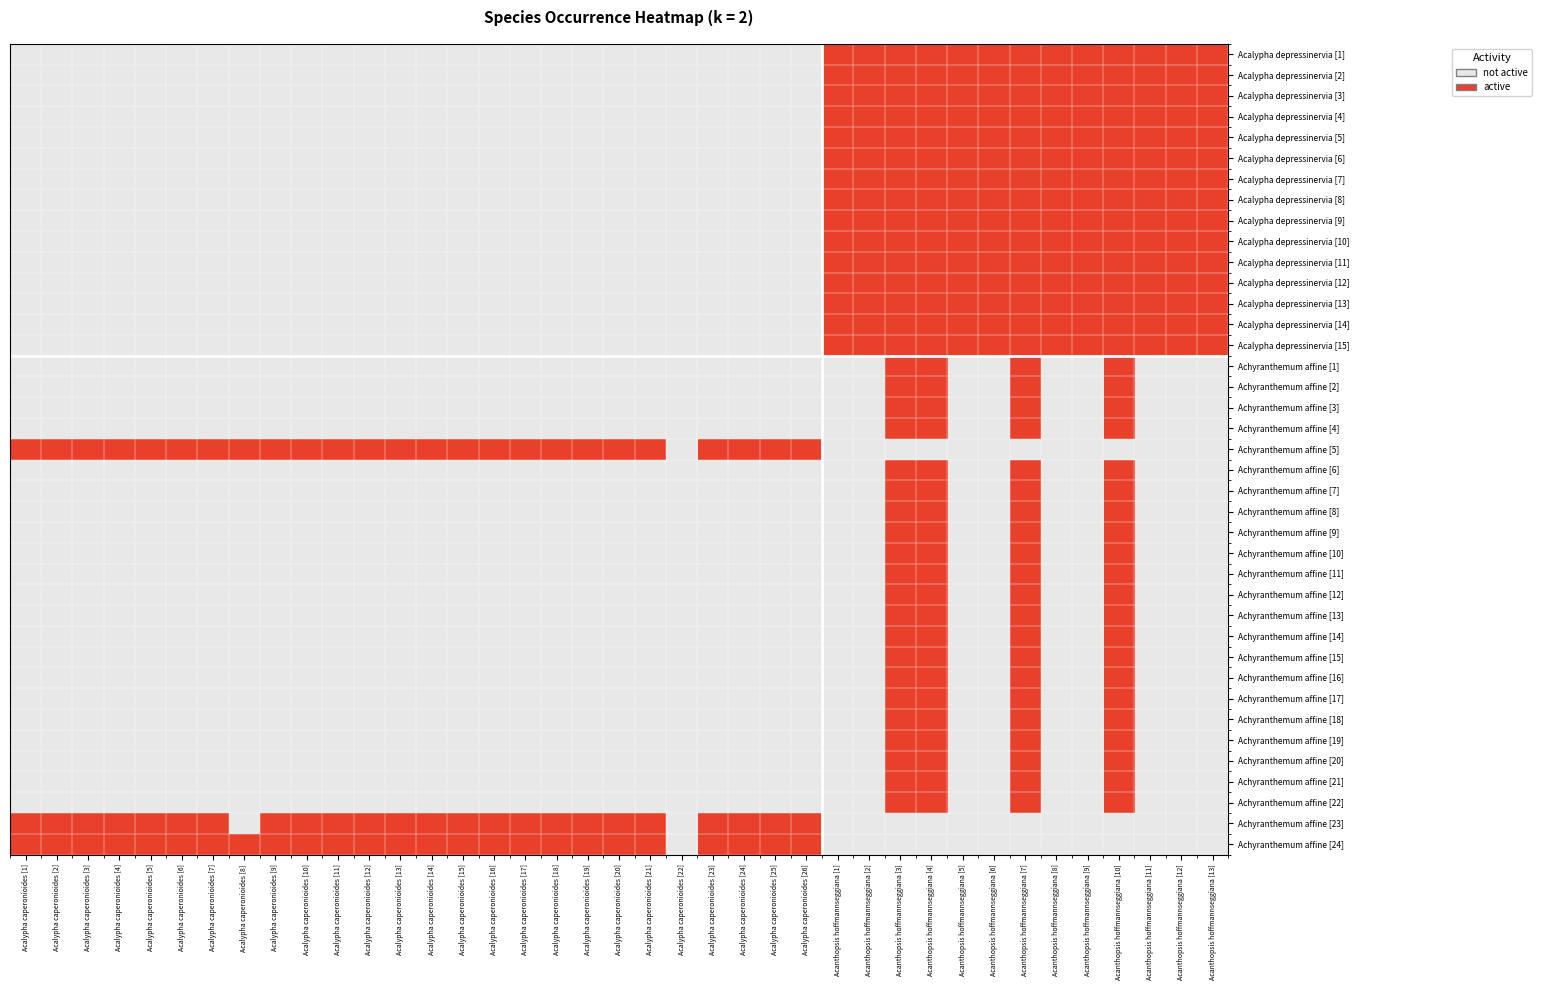

Reading left to right, what are all the values shown in this chart?

Acalypha depressinervia [1]: Acalypha caperonioides [1]=0	Acalypha caperonioides [2]=0	Acalypha caperonioides [3]=0	Acalypha caperonioides [4]=0	Acalypha caperonioides [5]=0	Acalypha caperonioides [6]=0	Acalypha caperonioides [7]=0	Acalypha caperonioides [8]=0	Acalypha caperonioides [9]=0	Acalypha caperonioides [10]=0	Acalypha caperonioides [11]=0	Acalypha caperonioides [12]=0	Acalypha caperonioides [13]=0	Acalypha caperonioides [14]=0	Acalypha caperonioides [15]=0	Acalypha caperonioides [16]=0	Acalypha caperonioides [17]=0	Acalypha caperonioides [18]=0	Acalypha caperonioides [19]=0	Acalypha caperonioides [20]=0	Acalypha caperonioides [21]=0	Acalypha caperonioides [22]=0	Acalypha caperonioides [23]=0	Acalypha caperonioides [24]=0	Acalypha caperonioides [25]=0	Acalypha caperonioides [26]=0	Acanthopsis hoffmannseggiana [1]=1	Acanthopsis hoffmannseggiana [2]=1	Acanthopsis hoffmannseggiana [3]=1	Acanthopsis hoffmannseggiana [4]=1	Acanthopsis hoffmannseggiana [5]=1	Acanthopsis hoffmannseggiana [6]=1	Acanthopsis hoffmannseggiana [7]=1	Acanthopsis hoffmannseggiana [8]=1	Acanthopsis hoffmannseggiana [9]=1	Acanthopsis hoffmannseggiana [10]=1	Acanthopsis hoffmannseggiana [11]=1	Acanthopsis hoffmannseggiana [12]=1	Acanthopsis hoffmannseggiana [13]=1
Acalypha depressinervia [2]: Acalypha caperonioides [1]=0	Acalypha caperonioides [2]=0	Acalypha caperonioides [3]=0	Acalypha caperonioides [4]=0	Acalypha caperonioides [5]=0	Acalypha caperonioides [6]=0	Acalypha caperonioides [7]=0	Acalypha caperonioides [8]=0	Acalypha caperonioides [9]=0	Acalypha caperonioides [10]=0	Acalypha caperonioides [11]=0	Acalypha caperonioides [12]=0	Acalypha caperonioides [13]=0	Acalypha caperonioides [14]=0	Acalypha caperonioides [15]=0	Acalypha caperonioides [16]=0	Acalypha caperonioides [17]=0	Acalypha caperonioides [18]=0	Acalypha caperonioides [19]=0	Acalypha caperonioides [20]=0	Acalypha caperonioides [21]=0	Acalypha caperonioides [22]=0	Acalypha caperonioides [23]=0	Acalypha caperonioides [24]=0	Acalypha caperonioides [25]=0	Acalypha caperonioides [26]=0	Acanthopsis hoffmannseggiana [1]=1	Acanthopsis hoffmannseggiana [2]=1	Acanthopsis hoffmannseggiana [3]=1	Acanthopsis hoffmannseggiana [4]=1	Acanthopsis hoffmannseggiana [5]=1	Acanthopsis hoffmannseggiana [6]=1	Acanthopsis hoffmannseggiana [7]=1	Acanthopsis hoffmannseggiana [8]=1	Acanthopsis hoffmannseggiana [9]=1	Acanthopsis hoffmannseggiana [10]=1	Acanthopsis hoffmannseggiana [11]=1	Acanthopsis hoffmannseggiana [12]=1	Acanthopsis hoffmannseggiana [13]=1
Acalypha depressinervia [3]: Acalypha caperonioides [1]=0	Acalypha caperonioides [2]=0	Acalypha caperonioides [3]=0	Acalypha caperonioides [4]=0	Acalypha caperonioides [5]=0	Acalypha caperonioides [6]=0	Acalypha caperonioides [7]=0	Acalypha caperonioides [8]=0	Acalypha caperonioides [9]=0	Acalypha caperonioides [10]=0	Acalypha caperonioides [11]=0	Acalypha caperonioides [12]=0	Acalypha caperonioides [13]=0	Acalypha caperonioides [14]=0	Acalypha caperonioides [15]=0	Acalypha caperonioides [16]=0	Acalypha caperonioides [17]=0	Acalypha caperonioides [18]=0	Acalypha caperonioides [19]=0	Acalypha caperonioides [20]=0	Acalypha caperonioides [21]=0	Acalypha caperonioides [22]=0	Acalypha caperonioides [23]=0	Acalypha caperonioides [24]=0	Acalypha caperonioides [25]=0	Acalypha caperonioides [26]=0	Acanthopsis hoffmannseggiana [1]=1	Acanthopsis hoffmannseggiana [2]=1	Acanthopsis hoffmannseggiana [3]=1	Acanthopsis hoffmannseggiana [4]=1	Acanthopsis hoffmannseggiana [5]=1	Acanthopsis hoffmannseggiana [6]=1	Acanthopsis hoffmannseggiana [7]=1	Acanthopsis hoffmannseggiana [8]=1	Acanthopsis hoffmannseggiana [9]=1	Acanthopsis hoffmannseggiana [10]=1	Acanthopsis hoffmannseggiana [11]=1	Acanthopsis hoffmannseggiana [12]=1	Acanthopsis hoffmannseggiana [13]=1
Acalypha depressinervia [4]: Acalypha caperonioides [1]=0	Acalypha caperonioides [2]=0	Acalypha caperonioides [3]=0	Acalypha caperonioides [4]=0	Acalypha caperonioides [5]=0	Acalypha caperonioides [6]=0	Acalypha caperonioides [7]=0	Acalypha caperonioides [8]=0	Acalypha caperonioides [9]=0	Acalypha caperonioides [10]=0	Acalypha caperonioides [11]=0	Acalypha caperonioides [12]=0	Acalypha caperonioides [13]=0	Acalypha caperonioides [14]=0	Acalypha caperonioides [15]=0	Acalypha caperonioides [16]=0	Acalypha caperonioides [17]=0	Acalypha caperonioides [18]=0	Acalypha caperonioides [19]=0	Acalypha caperonioides [20]=0	Acalypha caperonioides [21]=0	Acalypha caperonioides [22]=0	Acalypha caperonioides [23]=0	Acalypha caperonioides [24]=0	Acalypha caperonioides [25]=0	Acalypha caperonioides [26]=0	Acanthopsis hoffmannseggiana [1]=1	Acanthopsis hoffmannseggiana [2]=1	Acanthopsis hoffmannseggiana [3]=1	Acanthopsis hoffmannseggiana [4]=1	Acanthopsis hoffmannseggiana [5]=1	Acanthopsis hoffmannseggiana [6]=1	Acanthopsis hoffmannseggiana [7]=1	Acanthopsis hoffmannseggiana [8]=1	Acanthopsis hoffmannseggiana [9]=1	Acanthopsis hoffmannseggiana [10]=1	Acanthopsis hoffmannseggiana [11]=1	Acanthopsis hoffmannseggiana [12]=1	Acanthopsis hoffmannseggiana [13]=1
Acalypha depressinervia [5]: Acalypha caperonioides [1]=0	Acalypha caperonioides [2]=0	Acalypha caperonioides [3]=0	Acalypha caperonioides [4]=0	Acalypha caperonioides [5]=0	Acalypha caperonioides [6]=0	Acalypha caperonioides [7]=0	Acalypha caperonioides [8]=0	Acalypha caperonioides [9]=0	Acalypha caperonioides [10]=0	Acalypha caperonioides [11]=0	Acalypha caperonioides [12]=0	Acalypha caperonioides [13]=0	Acalypha caperonioides [14]=0	Acalypha caperonioides [15]=0	Acalypha caperonioides [16]=0	Acalypha caperonioides [17]=0	Acalypha caperonioides [18]=0	Acalypha caperonioides [19]=0	Acalypha caperonioides [20]=0	Acalypha caperonioides [21]=0	Acalypha caperonioides [22]=0	Acalypha caperonioides [23]=0	Acalypha caperonioides [24]=0	Acalypha caperonioides [25]=0	Acalypha caperonioides [26]=0	Acanthopsis hoffmannseggiana [1]=1	Acanthopsis hoffmannseggiana [2]=1	Acanthopsis hoffmannseggiana [3]=1	Acanthopsis hoffmannseggiana [4]=1	Acanthopsis hoffmannseggiana [5]=1	Acanthopsis hoffmannseggiana [6]=1	Acanthopsis hoffmannseggiana [7]=1	Acanthopsis hoffmannseggiana [8]=1	Acanthopsis hoffmannseggiana [9]=1	Acanthopsis hoffmannseggiana [10]=1	Acanthopsis hoffmannseggiana [11]=1	Acanthopsis hoffmannseggiana [12]=1	Acanthopsis hoffmannseggiana [13]=1
Acalypha depressinervia [6]: Acalypha caperonioides [1]=0	Acalypha caperonioides [2]=0	Acalypha caperonioides [3]=0	Acalypha caperonioides [4]=0	Acalypha caperonioides [5]=0	Acalypha caperonioides [6]=0	Acalypha caperonioides [7]=0	Acalypha caperonioides [8]=0	Acalypha caperonioides [9]=0	Acalypha caperonioides [10]=0	Acalypha caperonioides [11]=0	Acalypha caperonioides [12]=0	Acalypha caperonioides [13]=0	Acalypha caperonioides [14]=0	Acalypha caperonioides [15]=0	Acalypha caperonioides [16]=0	Acalypha caperonioides [17]=0	Acalypha caperonioides [18]=0	Acalypha caperonioides [19]=0	Acalypha caperonioides [20]=0	Acalypha caperonioides [21]=0	Acalypha caperonioides [22]=0	Acalypha caperonioides [23]=0	Acalypha caperonioides [24]=0	Acalypha caperonioides [25]=0	Acalypha caperonioides [26]=0	Acanthopsis hoffmannseggiana [1]=1	Acanthopsis hoffmannseggiana [2]=1	Acanthopsis hoffmannseggiana [3]=1	Acanthopsis hoffmannseggiana [4]=1	Acanthopsis hoffmannseggiana [5]=1	Acanthopsis hoffmannseggiana [6]=1	Acanthopsis hoffmannseggiana [7]=1	Acanthopsis hoffmannseggiana [8]=1	Acanthopsis hoffmannseggiana [9]=1	Acanthopsis hoffmannseggiana [10]=1	Acanthopsis hoffmannseggiana [11]=1	Acanthopsis hoffmannseggiana [12]=1	Acanthopsis hoffmannseggiana [13]=1
Acalypha depressinervia [7]: Acalypha caperonioides [1]=0	Acalypha caperonioides [2]=0	Acalypha caperonioides [3]=0	Acalypha caperonioides [4]=0	Acalypha caperonioides [5]=0	Acalypha caperonioides [6]=0	Acalypha caperonioides [7]=0	Acalypha caperonioides [8]=0	Acalypha caperonioides [9]=0	Acalypha caperonioides [10]=0	Acalypha caperonioides [11]=0	Acalypha caperonioides [12]=0	Acalypha caperonioides [13]=0	Acalypha caperonioides [14]=0	Acalypha caperonioides [15]=0	Acalypha caperonioides [16]=0	Acalypha caperonioides [17]=0	Acalypha caperonioides [18]=0	Acalypha caperonioides [19]=0	Acalypha caperonioides [20]=0	Acalypha caperonioides [21]=0	Acalypha caperonioides [22]=0	Acalypha caperonioides [23]=0	Acalypha caperonioides [24]=0	Acalypha caperonioides [25]=0	Acalypha caperonioides [26]=0	Acanthopsis hoffmannseggiana [1]=1	Acanthopsis hoffmannseggiana [2]=1	Acanthopsis hoffmannseggiana [3]=1	Acanthopsis hoffmannseggiana [4]=1	Acanthopsis hoffmannseggiana [5]=1	Acanthopsis hoffmannseggiana [6]=1	Acanthopsis hoffmannseggiana [7]=1	Acanthopsis hoffmannseggiana [8]=1	Acanthopsis hoffmannseggiana [9]=1	Acanthopsis hoffmannseggiana [10]=1	Acanthopsis hoffmannseggiana [11]=1	Acanthopsis hoffmannseggiana [12]=1	Acanthopsis hoffmannseggiana [13]=1
Acalypha depressinervia [8]: Acalypha caperonioides [1]=0	Acalypha caperonioides [2]=0	Acalypha caperonioides [3]=0	Acalypha caperonioides [4]=0	Acalypha caperonioides [5]=0	Acalypha caperonioides [6]=0	Acalypha caperonioides [7]=0	Acalypha caperonioides [8]=0	Acalypha caperonioides [9]=0	Acalypha caperonioides [10]=0	Acalypha caperonioides [11]=0	Acalypha caperonioides [12]=0	Acalypha caperonioides [13]=0	Acalypha caperonioides [14]=0	Acalypha caperonioides [15]=0	Acalypha caperonioides [16]=0	Acalypha caperonioides [17]=0	Acalypha caperonioides [18]=0	Acalypha caperonioides [19]=0	Acalypha caperonioides [20]=0	Acalypha caperonioides [21]=0	Acalypha caperonioides [22]=0	Acalypha caperonioides [23]=0	Acalypha caperonioides [24]=0	Acalypha caperonioides [25]=0	Acalypha caperonioides [26]=0	Acanthopsis hoffmannseggiana [1]=1	Acanthopsis hoffmannseggiana [2]=1	Acanthopsis hoffmannseggiana [3]=1	Acanthopsis hoffmannseggiana [4]=1	Acanthopsis hoffmannseggiana [5]=1	Acanthopsis hoffmannseggiana [6]=1	Acanthopsis hoffmannseggiana [7]=1	Acanthopsis hoffmannseggiana [8]=1	Acanthopsis hoffmannseggiana [9]=1	Acanthopsis hoffmannseggiana [10]=1	Acanthopsis hoffmannseggiana [11]=1	Acanthopsis hoffmannseggiana [12]=1	Acanthopsis hoffmannseggiana [13]=1
Acalypha depressinervia [9]: Acalypha caperonioides [1]=0	Acalypha caperonioides [2]=0	Acalypha caperonioides [3]=0	Acalypha caperonioides [4]=0	Acalypha caperonioides [5]=0	Acalypha caperonioides [6]=0	Acalypha caperonioides [7]=0	Acalypha caperonioides [8]=0	Acalypha caperonioides [9]=0	Acalypha caperonioides [10]=0	Acalypha caperonioides [11]=0	Acalypha caperonioides [12]=0	Acalypha caperonioides [13]=0	Acalypha caperonioides [14]=0	Acalypha caperonioides [15]=0	Acalypha caperonioides [16]=0	Acalypha caperonioides [17]=0	Acalypha caperonioides [18]=0	Acalypha caperonioides [19]=0	Acalypha caperonioides [20]=0	Acalypha caperonioides [21]=0	Acalypha caperonioides [22]=0	Acalypha caperonioides [23]=0	Acalypha caperonioides [24]=0	Acalypha caperonioides [25]=0	Acalypha caperonioides [26]=0	Acanthopsis hoffmannseggiana [1]=1	Acanthopsis hoffmannseggiana [2]=1	Acanthopsis hoffmannseggiana [3]=1	Acanthopsis hoffmannseggiana [4]=1	Acanthopsis hoffmannseggiana [5]=1	Acanthopsis hoffmannseggiana [6]=1	Acanthopsis hoffmannseggiana [7]=1	Acanthopsis hoffmannseggiana [8]=1	Acanthopsis hoffmannseggiana [9]=1	Acanthopsis hoffmannseggiana [10]=1	Acanthopsis hoffmannseggiana [11]=1	Acanthopsis hoffmannseggiana [12]=1	Acanthopsis hoffmannseggiana [13]=1
Acalypha depressinervia [10]: Acalypha caperonioides [1]=0	Acalypha caperonioides [2]=0	Acalypha caperonioides [3]=0	Acalypha caperonioides [4]=0	Acalypha caperonioides [5]=0	Acalypha caperonioides [6]=0	Acalypha caperonioides [7]=0	Acalypha caperonioides [8]=0	Acalypha caperonioides [9]=0	Acalypha caperonioides [10]=0	Acalypha caperonioides [11]=0	Acalypha caperonioides [12]=0	Acalypha caperonioides [13]=0	Acalypha caperonioides [14]=0	Acalypha caperonioides [15]=0	Acalypha caperonioides [16]=0	Acalypha caperonioides [17]=0	Acalypha caperonioides [18]=0	Acalypha caperonioides [19]=0	Acalypha caperonioides [20]=0	Acalypha caperonioides [21]=0	Acalypha caperonioides [22]=0	Acalypha caperonioides [23]=0	Acalypha caperonioides [24]=0	Acalypha caperonioides [25]=0	Acalypha caperonioides [26]=0	Acanthopsis hoffmannseggiana [1]=1	Acanthopsis hoffmannseggiana [2]=1	Acanthopsis hoffmannseggiana [3]=1	Acanthopsis hoffmannseggiana [4]=1	Acanthopsis hoffmannseggiana [5]=1	Acanthopsis hoffmannseggiana [6]=1	Acanthopsis hoffmannseggiana [7]=1	Acanthopsis hoffmannseggiana [8]=1	Acanthopsis hoffmannseggiana [9]=1	Acanthopsis hoffmannseggiana [10]=1	Acanthopsis hoffmannseggiana [11]=1	Acanthopsis hoffmannseggiana [12]=1	Acanthopsis hoffmannseggiana [13]=1
Acalypha depressinervia [11]: Acalypha caperonioides [1]=0	Acalypha caperonioides [2]=0	Acalypha caperonioides [3]=0	Acalypha caperonioides [4]=0	Acalypha caperonioides [5]=0	Acalypha caperonioides [6]=0	Acalypha caperonioides [7]=0	Acalypha caperonioides [8]=0	Acalypha caperonioides [9]=0	Acalypha caperonioides [10]=0	Acalypha caperonioides [11]=0	Acalypha caperonioides [12]=0	Acalypha caperonioides [13]=0	Acalypha caperonioides [14]=0	Acalypha caperonioides [15]=0	Acalypha caperonioides [16]=0	Acalypha caperonioides [17]=0	Acalypha caperonioides [18]=0	Acalypha caperonioides [19]=0	Acalypha caperonioides [20]=0	Acalypha caperonioides [21]=0	Acalypha caperonioides [22]=0	Acalypha caperonioides [23]=0	Acalypha caperonioides [24]=0	Acalypha caperonioides [25]=0	Acalypha caperonioides [26]=0	Acanthopsis hoffmannseggiana [1]=1	Acanthopsis hoffmannseggiana [2]=1	Acanthopsis hoffmannseggiana [3]=1	Acanthopsis hoffmannseggiana [4]=1	Acanthopsis hoffmannseggiana [5]=1	Acanthopsis hoffmannseggiana [6]=1	Acanthopsis hoffmannseggiana [7]=1	Acanthopsis hoffmannseggiana [8]=1	Acanthopsis hoffmannseggiana [9]=1	Acanthopsis hoffmannseggiana [10]=1	Acanthopsis hoffmannseggiana [11]=1	Acanthopsis hoffmannseggiana [12]=1	Acanthopsis hoffmannseggiana [13]=1
Acalypha depressinervia [12]: Acalypha caperonioides [1]=0	Acalypha caperonioides [2]=0	Acalypha caperonioides [3]=0	Acalypha caperonioides [4]=0	Acalypha caperonioides [5]=0	Acalypha caperonioides [6]=0	Acalypha caperonioides [7]=0	Acalypha caperonioides [8]=0	Acalypha caperonioides [9]=0	Acalypha caperonioides [10]=0	Acalypha caperonioides [11]=0	Acalypha caperonioides [12]=0	Acalypha caperonioides [13]=0	Acalypha caperonioides [14]=0	Acalypha caperonioides [15]=0	Acalypha caperonioides [16]=0	Acalypha caperonioides [17]=0	Acalypha caperonioides [18]=0	Acalypha caperonioides [19]=0	Acalypha caperonioides [20]=0	Acalypha caperonioides [21]=0	Acalypha caperonioides [22]=0	Acalypha caperonioides [23]=0	Acalypha caperonioides [24]=0	Acalypha caperonioides [25]=0	Acalypha caperonioides [26]=0	Acanthopsis hoffmannseggiana [1]=1	Acanthopsis hoffmannseggiana [2]=1	Acanthopsis hoffmannseggiana [3]=1	Acanthopsis hoffmannseggiana [4]=1	Acanthopsis hoffmannseggiana [5]=1	Acanthopsis hoffmannseggiana [6]=1	Acanthopsis hoffmannseggiana [7]=1	Acanthopsis hoffmannseggiana [8]=1	Acanthopsis hoffmannseggiana [9]=1	Acanthopsis hoffmannseggiana [10]=1	Acanthopsis hoffmannseggiana [11]=1	Acanthopsis hoffmannseggiana [12]=1	Acanthopsis hoffmannseggiana [13]=1
Acalypha depressinervia [13]: Acalypha caperonioides [1]=0	Acalypha caperonioides [2]=0	Acalypha caperonioides [3]=0	Acalypha caperonioides [4]=0	Acalypha caperonioides [5]=0	Acalypha caperonioides [6]=0	Acalypha caperonioides [7]=0	Acalypha caperonioides [8]=0	Acalypha caperonioides [9]=0	Acalypha caperonioides [10]=0	Acalypha caperonioides [11]=0	Acalypha caperonioides [12]=0	Acalypha caperonioides [13]=0	Acalypha caperonioides [14]=0	Acalypha caperonioides [15]=0	Acalypha caperonioides [16]=0	Acalypha caperonioides [17]=0	Acalypha caperonioides [18]=0	Acalypha caperonioides [19]=0	Acalypha caperonioides [20]=0	Acalypha caperonioides [21]=0	Acalypha caperonioides [22]=0	Acalypha caperonioides [23]=0	Acalypha caperonioides [24]=0	Acalypha caperonioides [25]=0	Acalypha caperonioides [26]=0	Acanthopsis hoffmannseggiana [1]=1	Acanthopsis hoffmannseggiana [2]=1	Acanthopsis hoffmannseggiana [3]=1	Acanthopsis hoffmannseggiana [4]=1	Acanthopsis hoffmannseggiana [5]=1	Acanthopsis hoffmannseggiana [6]=1	Acanthopsis hoffmannseggiana [7]=1	Acanthopsis hoffmannseggiana [8]=1	Acanthopsis hoffmannseggiana [9]=1	Acanthopsis hoffmannseggiana [10]=1	Acanthopsis hoffmannseggiana [11]=1	Acanthopsis hoffmannseggiana [12]=1	Acanthopsis hoffmannseggiana [13]=1
Acalypha depressinervia [14]: Acalypha caperonioides [1]=0	Acalypha caperonioides [2]=0	Acalypha caperonioides [3]=0	Acalypha caperonioides [4]=0	Acalypha caperonioides [5]=0	Acalypha caperonioides [6]=0	Acalypha caperonioides [7]=0	Acalypha caperonioides [8]=0	Acalypha caperonioides [9]=0	Acalypha caperonioides [10]=0	Acalypha caperonioides [11]=0	Acalypha caperonioides [12]=0	Acalypha caperonioides [13]=0	Acalypha caperonioides [14]=0	Acalypha caperonioides [15]=0	Acalypha caperonioides [16]=0	Acalypha caperonioides [17]=0	Acalypha caperonioides [18]=0	Acalypha caperonioides [19]=0	Acalypha caperonioides [20]=0	Acalypha caperonioides [21]=0	Acalypha caperonioides [22]=0	Acalypha caperonioides [23]=0	Acalypha caperonioides [24]=0	Acalypha caperonioides [25]=0	Acalypha caperonioides [26]=0	Acanthopsis hoffmannseggiana [1]=1	Acanthopsis hoffmannseggiana [2]=1	Acanthopsis hoffmannseggiana [3]=1	Acanthopsis hoffmannseggiana [4]=1	Acanthopsis hoffmannseggiana [5]=1	Acanthopsis hoffmannseggiana [6]=1	Acanthopsis hoffmannseggiana [7]=1	Acanthopsis hoffmannseggiana [8]=1	Acanthopsis hoffmannseggiana [9]=1	Acanthopsis hoffmannseggiana [10]=1	Acanthopsis hoffmannseggiana [11]=1	Acanthopsis hoffmannseggiana [12]=1	Acanthopsis hoffmannseggiana [13]=1
Acalypha depressinervia [15]: Acalypha caperonioides [1]=0	Acalypha caperonioides [2]=0	Acalypha caperonioides [3]=0	Acalypha caperonioides [4]=0	Acalypha caperonioides [5]=0	Acalypha caperonioides [6]=0	Acalypha caperonioides [7]=0	Acalypha caperonioides [8]=0	Acalypha caperonioides [9]=0	Acalypha caperonioides [10]=0	Acalypha caperonioides [11]=0	Acalypha caperonioides [12]=0	Acalypha caperonioides [13]=0	Acalypha caperonioides [14]=0	Acalypha caperonioides [15]=0	Acalypha caperonioides [16]=0	Acalypha caperonioides [17]=0	Acalypha caperonioides [18]=0	Acalypha caperonioides [19]=0	Acalypha caperonioides [20]=0	Acalypha caperonioides [21]=0	Acalypha caperonioides [22]=0	Acalypha caperonioides [23]=0	Acalypha caperonioides [24]=0	Acalypha caperonioides [25]=0	Acalypha caperonioides [26]=0	Acanthopsis hoffmannseggiana [1]=1	Acanthopsis hoffmannseggiana [2]=1	Acanthopsis hoffmannseggiana [3]=1	Acanthopsis hoffmannseggiana [4]=1	Acanthopsis hoffmannseggiana [5]=1	Acanthopsis hoffmannseggiana [6]=1	Acanthopsis hoffmannseggiana [7]=1	Acanthopsis hoffmannseggiana [8]=1	Acanthopsis hoffmannseggiana [9]=1	Acanthopsis hoffmannseggiana [10]=1	Acanthopsis hoffmannseggiana [11]=1	Acanthopsis hoffmannseggiana [12]=1	Acanthopsis hoffmannseggiana [13]=1
Achyranthemum affine [1]: Acalypha caperonioides [1]=0	Acalypha caperonioides [2]=0	Acalypha caperonioides [3]=0	Acalypha caperonioides [4]=0	Acalypha caperonioides [5]=0	Acalypha caperonioides [6]=0	Acalypha caperonioides [7]=0	Acalypha caperonioides [8]=0	Acalypha caperonioides [9]=0	Acalypha caperonioides [10]=0	Acalypha caperonioides [11]=0	Acalypha caperonioides [12]=0	Acalypha caperonioides [13]=0	Acalypha caperonioides [14]=0	Acalypha caperonioides [15]=0	Acalypha caperonioides [16]=0	Acalypha caperonioides [17]=0	Acalypha caperonioides [18]=0	Acalypha caperonioides [19]=0	Acalypha caperonioides [20]=0	Acalypha caperonioides [21]=0	Acalypha caperonioides [22]=0	Acalypha caperonioides [23]=0	Acalypha caperonioides [24]=0	Acalypha caperonioides [25]=0	Acalypha caperonioides [26]=0	Acanthopsis hoffmannseggiana [1]=0	Acanthopsis hoffmannseggiana [2]=0	Acanthopsis hoffmannseggiana [3]=1	Acanthopsis hoffmannseggiana [4]=1	Acanthopsis hoffmannseggiana [5]=0	Acanthopsis hoffmannseggiana [6]=0	Acanthopsis hoffmannseggiana [7]=1	Acanthopsis hoffmannseggiana [8]=0	Acanthopsis hoffmannseggiana [9]=0	Acanthopsis hoffmannseggiana [10]=1	Acanthopsis hoffmannseggiana [11]=0	Acanthopsis hoffmannseggiana [12]=0	Acanthopsis hoffmannseggiana [13]=0
Achyranthemum affine [2]: Acalypha caperonioides [1]=0	Acalypha caperonioides [2]=0	Acalypha caperonioides [3]=0	Acalypha caperonioides [4]=0	Acalypha caperonioides [5]=0	Acalypha caperonioides [6]=0	Acalypha caperonioides [7]=0	Acalypha caperonioides [8]=0	Acalypha caperonioides [9]=0	Acalypha caperonioides [10]=0	Acalypha caperonioides [11]=0	Acalypha caperonioides [12]=0	Acalypha caperonioides [13]=0	Acalypha caperonioides [14]=0	Acalypha caperonioides [15]=0	Acalypha caperonioides [16]=0	Acalypha caperonioides [17]=0	Acalypha caperonioides [18]=0	Acalypha caperonioides [19]=0	Acalypha caperonioides [20]=0	Acalypha caperonioides [21]=0	Acalypha caperonioides [22]=0	Acalypha caperonioides [23]=0	Acalypha caperonioides [24]=0	Acalypha caperonioides [25]=0	Acalypha caperonioides [26]=0	Acanthopsis hoffmannseggiana [1]=0	Acanthopsis hoffmannseggiana [2]=0	Acanthopsis hoffmannseggiana [3]=1	Acanthopsis hoffmannseggiana [4]=1	Acanthopsis hoffmannseggiana [5]=0	Acanthopsis hoffmannseggiana [6]=0	Acanthopsis hoffmannseggiana [7]=1	Acanthopsis hoffmannseggiana [8]=0	Acanthopsis hoffmannseggiana [9]=0	Acanthopsis hoffmannseggiana [10]=1	Acanthopsis hoffmannseggiana [11]=0	Acanthopsis hoffmannseggiana [12]=0	Acanthopsis hoffmannseggiana [13]=0
Achyranthemum affine [3]: Acalypha caperonioides [1]=0	Acalypha caperonioides [2]=0	Acalypha caperonioides [3]=0	Acalypha caperonioides [4]=0	Acalypha caperonioides [5]=0	Acalypha caperonioides [6]=0	Acalypha caperonioides [7]=0	Acalypha caperonioides [8]=0	Acalypha caperonioides [9]=0	Acalypha caperonioides [10]=0	Acalypha caperonioides [11]=0	Acalypha caperonioides [12]=0	Acalypha caperonioides [13]=0	Acalypha caperonioides [14]=0	Acalypha caperonioides [15]=0	Acalypha caperonioides [16]=0	Acalypha caperonioides [17]=0	Acalypha caperonioides [18]=0	Acalypha caperonioides [19]=0	Acalypha caperonioides [20]=0	Acalypha caperonioides [21]=0	Acalypha caperonioides [22]=0	Acalypha caperonioides [23]=0	Acalypha caperonioides [24]=0	Acalypha caperonioides [25]=0	Acalypha caperonioides [26]=0	Acanthopsis hoffmannseggiana [1]=0	Acanthopsis hoffmannseggiana [2]=0	Acanthopsis hoffmannseggiana [3]=1	Acanthopsis hoffmannseggiana [4]=1	Acanthopsis hoffmannseggiana [5]=0	Acanthopsis hoffmannseggiana [6]=0	Acanthopsis hoffmannseggiana [7]=1	Acanthopsis hoffmannseggiana [8]=0	Acanthopsis hoffmannseggiana [9]=0	Acanthopsis hoffmannseggiana [10]=1	Acanthopsis hoffmannseggiana [11]=0	Acanthopsis hoffmannseggiana [12]=0	Acanthopsis hoffmannseggiana [13]=0
Achyranthemum affine [4]: Acalypha caperonioides [1]=0	Acalypha caperonioides [2]=0	Acalypha caperonioides [3]=0	Acalypha caperonioides [4]=0	Acalypha caperonioides [5]=0	Acalypha caperonioides [6]=0	Acalypha caperonioides [7]=0	Acalypha caperonioides [8]=0	Acalypha caperonioides [9]=0	Acalypha caperonioides [10]=0	Acalypha caperonioides [11]=0	Acalypha caperonioides [12]=0	Acalypha caperonioides [13]=0	Acalypha caperonioides [14]=0	Acalypha caperonioides [15]=0	Acalypha caperonioides [16]=0	Acalypha caperonioides [17]=0	Acalypha caperonioides [18]=0	Acalypha caperonioides [19]=0	Acalypha caperonioides [20]=0	Acalypha caperonioides [21]=0	Acalypha caperonioides [22]=0	Acalypha caperonioides [23]=0	Acalypha caperonioides [24]=0	Acalypha caperonioides [25]=0	Acalypha caperonioides [26]=0	Acanthopsis hoffmannseggiana [1]=0	Acanthopsis hoffmannseggiana [2]=0	Acanthopsis hoffmannseggiana [3]=1	Acanthopsis hoffmannseggiana [4]=1	Acanthopsis hoffmannseggiana [5]=0	Acanthopsis hoffmannseggiana [6]=0	Acanthopsis hoffmannseggiana [7]=1	Acanthopsis hoffmannseggiana [8]=0	Acanthopsis hoffmannseggiana [9]=0	Acanthopsis hoffmannseggiana [10]=1	Acanthopsis hoffmannseggiana [11]=0	Acanthopsis hoffmannseggiana [12]=0	Acanthopsis hoffmannseggiana [13]=0
Achyranthemum affine [5]: Acalypha caperonioides [1]=1	Acalypha caperonioides [2]=1	Acalypha caperonioides [3]=1	Acalypha caperonioides [4]=1	Acalypha caperonioides [5]=1	Acalypha caperonioides [6]=1	Acalypha caperonioides [7]=1	Acalypha caperonioides [8]=1	Acalypha caperonioides [9]=1	Acalypha caperonioides [10]=1	Acalypha caperonioides [11]=1	Acalypha caperonioides [12]=1	Acalypha caperonioides [13]=1	Acalypha caperonioides [14]=1	Acalypha caperonioides [15]=1	Acalypha caperonioides [16]=1	Acalypha caperonioides [17]=1	Acalypha caperonioides [18]=1	Acalypha caperonioides [19]=1	Acalypha caperonioides [20]=1	Acalypha caperonioides [21]=1	Acalypha caperonioides [22]=0	Acalypha caperonioides [23]=1	Acalypha caperonioides [24]=1	Acalypha caperonioides [25]=1	Acalypha caperonioides [26]=1	Acanthopsis hoffmannseggiana [1]=0	Acanthopsis hoffmannseggiana [2]=0	Acanthopsis hoffmannseggiana [3]=0	Acanthopsis hoffmannseggiana [4]=0	Acanthopsis hoffmannseggiana [5]=0	Acanthopsis hoffmannseggiana [6]=0	Acanthopsis hoffmannseggiana [7]=0	Acanthopsis hoffmannseggiana [8]=0	Acanthopsis hoffmannseggiana [9]=0	Acanthopsis hoffmannseggiana [10]=0	Acanthopsis hoffmannseggiana [11]=0	Acanthopsis hoffmannseggiana [12]=0	Acanthopsis hoffmannseggiana [13]=0
Achyranthemum affine [6]: Acalypha caperonioides [1]=0	Acalypha caperonioides [2]=0	Acalypha caperonioides [3]=0	Acalypha caperonioides [4]=0	Acalypha caperonioides [5]=0	Acalypha caperonioides [6]=0	Acalypha caperonioides [7]=0	Acalypha caperonioides [8]=0	Acalypha caperonioides [9]=0	Acalypha caperonioides [10]=0	Acalypha caperonioides [11]=0	Acalypha caperonioides [12]=0	Acalypha caperonioides [13]=0	Acalypha caperonioides [14]=0	Acalypha caperonioides [15]=0	Acalypha caperonioides [16]=0	Acalypha caperonioides [17]=0	Acalypha caperonioides [18]=0	Acalypha caperonioides [19]=0	Acalypha caperonioides [20]=0	Acalypha caperonioides [21]=0	Acalypha caperonioides [22]=0	Acalypha caperonioides [23]=0	Acalypha caperonioides [24]=0	Acalypha caperonioides [25]=0	Acalypha caperonioides [26]=0	Acanthopsis hoffmannseggiana [1]=0	Acanthopsis hoffmannseggiana [2]=0	Acanthopsis hoffmannseggiana [3]=1	Acanthopsis hoffmannseggiana [4]=1	Acanthopsis hoffmannseggiana [5]=0	Acanthopsis hoffmannseggiana [6]=0	Acanthopsis hoffmannseggiana [7]=1	Acanthopsis hoffmannseggiana [8]=0	Acanthopsis hoffmannseggiana [9]=0	Acanthopsis hoffmannseggiana [10]=1	Acanthopsis hoffmannseggiana [11]=0	Acanthopsis hoffmannseggiana [12]=0	Acanthopsis hoffmannseggiana [13]=0
Achyranthemum affine [7]: Acalypha caperonioides [1]=0	Acalypha caperonioides [2]=0	Acalypha caperonioides [3]=0	Acalypha caperonioides [4]=0	Acalypha caperonioides [5]=0	Acalypha caperonioides [6]=0	Acalypha caperonioides [7]=0	Acalypha caperonioides [8]=0	Acalypha caperonioides [9]=0	Acalypha caperonioides [10]=0	Acalypha caperonioides [11]=0	Acalypha caperonioides [12]=0	Acalypha caperonioides [13]=0	Acalypha caperonioides [14]=0	Acalypha caperonioides [15]=0	Acalypha caperonioides [16]=0	Acalypha caperonioides [17]=0	Acalypha caperonioides [18]=0	Acalypha caperonioides [19]=0	Acalypha caperonioides [20]=0	Acalypha caperonioides [21]=0	Acalypha caperonioides [22]=0	Acalypha caperonioides [23]=0	Acalypha caperonioides [24]=0	Acalypha caperonioides [25]=0	Acalypha caperonioides [26]=0	Acanthopsis hoffmannseggiana [1]=0	Acanthopsis hoffmannseggiana [2]=0	Acanthopsis hoffmannseggiana [3]=1	Acanthopsis hoffmannseggiana [4]=1	Acanthopsis hoffmannseggiana [5]=0	Acanthopsis hoffmannseggiana [6]=0	Acanthopsis hoffmannseggiana [7]=1	Acanthopsis hoffmannseggiana [8]=0	Acanthopsis hoffmannseggiana [9]=0	Acanthopsis hoffmannseggiana [10]=1	Acanthopsis hoffmannseggiana [11]=0	Acanthopsis hoffmannseggiana [12]=0	Acanthopsis hoffmannseggiana [13]=0
Achyranthemum affine [8]: Acalypha caperonioides [1]=0	Acalypha caperonioides [2]=0	Acalypha caperonioides [3]=0	Acalypha caperonioides [4]=0	Acalypha caperonioides [5]=0	Acalypha caperonioides [6]=0	Acalypha caperonioides [7]=0	Acalypha caperonioides [8]=0	Acalypha caperonioides [9]=0	Acalypha caperonioides [10]=0	Acalypha caperonioides [11]=0	Acalypha caperonioides [12]=0	Acalypha caperonioides [13]=0	Acalypha caperonioides [14]=0	Acalypha caperonioides [15]=0	Acalypha caperonioides [16]=0	Acalypha caperonioides [17]=0	Acalypha caperonioides [18]=0	Acalypha caperonioides [19]=0	Acalypha caperonioides [20]=0	Acalypha caperonioides [21]=0	Acalypha caperonioides [22]=0	Acalypha caperonioides [23]=0	Acalypha caperonioides [24]=0	Acalypha caperonioides [25]=0	Acalypha caperonioides [26]=0	Acanthopsis hoffmannseggiana [1]=0	Acanthopsis hoffmannseggiana [2]=0	Acanthopsis hoffmannseggiana [3]=1	Acanthopsis hoffmannseggiana [4]=1	Acanthopsis hoffmannseggiana [5]=0	Acanthopsis hoffmannseggiana [6]=0	Acanthopsis hoffmannseggiana [7]=1	Acanthopsis hoffmannseggiana [8]=0	Acanthopsis hoffmannseggiana [9]=0	Acanthopsis hoffmannseggiana [10]=1	Acanthopsis hoffmannseggiana [11]=0	Acanthopsis hoffmannseggiana [12]=0	Acanthopsis hoffmannseggiana [13]=0
Achyranthemum affine [9]: Acalypha caperonioides [1]=0	Acalypha caperonioides [2]=0	Acalypha caperonioides [3]=0	Acalypha caperonioides [4]=0	Acalypha caperonioides [5]=0	Acalypha caperonioides [6]=0	Acalypha caperonioides [7]=0	Acalypha caperonioides [8]=0	Acalypha caperonioides [9]=0	Acalypha caperonioides [10]=0	Acalypha caperonioides [11]=0	Acalypha caperonioides [12]=0	Acalypha caperonioides [13]=0	Acalypha caperonioides [14]=0	Acalypha caperonioides [15]=0	Acalypha caperonioides [16]=0	Acalypha caperonioides [17]=0	Acalypha caperonioides [18]=0	Acalypha caperonioides [19]=0	Acalypha caperonioides [20]=0	Acalypha caperonioides [21]=0	Acalypha caperonioides [22]=0	Acalypha caperonioides [23]=0	Acalypha caperonioides [24]=0	Acalypha caperonioides [25]=0	Acalypha caperonioides [26]=0	Acanthopsis hoffmannseggiana [1]=0	Acanthopsis hoffmannseggiana [2]=0	Acanthopsis hoffmannseggiana [3]=1	Acanthopsis hoffmannseggiana [4]=1	Acanthopsis hoffmannseggiana [5]=0	Acanthopsis hoffmannseggiana [6]=0	Acanthopsis hoffmannseggiana [7]=1	Acanthopsis hoffmannseggiana [8]=0	Acanthopsis hoffmannseggiana [9]=0	Acanthopsis hoffmannseggiana [10]=1	Acanthopsis hoffmannseggiana [11]=0	Acanthopsis hoffmannseggiana [12]=0	Acanthopsis hoffmannseggiana [13]=0
Achyranthemum affine [10]: Acalypha caperonioides [1]=0	Acalypha caperonioides [2]=0	Acalypha caperonioides [3]=0	Acalypha caperonioides [4]=0	Acalypha caperonioides [5]=0	Acalypha caperonioides [6]=0	Acalypha caperonioides [7]=0	Acalypha caperonioides [8]=0	Acalypha caperonioides [9]=0	Acalypha caperonioides [10]=0	Acalypha caperonioides [11]=0	Acalypha caperonioides [12]=0	Acalypha caperonioides [13]=0	Acalypha caperonioides [14]=0	Acalypha caperonioides [15]=0	Acalypha caperonioides [16]=0	Acalypha caperonioides [17]=0	Acalypha caperonioides [18]=0	Acalypha caperonioides [19]=0	Acalypha caperonioides [20]=0	Acalypha caperonioides [21]=0	Acalypha caperonioides [22]=0	Acalypha caperonioides [23]=0	Acalypha caperonioides [24]=0	Acalypha caperonioides [25]=0	Acalypha caperonioides [26]=0	Acanthopsis hoffmannseggiana [1]=0	Acanthopsis hoffmannseggiana [2]=0	Acanthopsis hoffmannseggiana [3]=1	Acanthopsis hoffmannseggiana [4]=1	Acanthopsis hoffmannseggiana [5]=0	Acanthopsis hoffmannseggiana [6]=0	Acanthopsis hoffmannseggiana [7]=1	Acanthopsis hoffmannseggiana [8]=0	Acanthopsis hoffmannseggiana [9]=0	Acanthopsis hoffmannseggiana [10]=1	Acanthopsis hoffmannseggiana [11]=0	Acanthopsis hoffmannseggiana [12]=0	Acanthopsis hoffmannseggiana [13]=0
Achyranthemum affine [11]: Acalypha caperonioides [1]=0	Acalypha caperonioides [2]=0	Acalypha caperonioides [3]=0	Acalypha caperonioides [4]=0	Acalypha caperonioides [5]=0	Acalypha caperonioides [6]=0	Acalypha caperonioides [7]=0	Acalypha caperonioides [8]=0	Acalypha caperonioides [9]=0	Acalypha caperonioides [10]=0	Acalypha caperonioides [11]=0	Acalypha caperonioides [12]=0	Acalypha caperonioides [13]=0	Acalypha caperonioides [14]=0	Acalypha caperonioides [15]=0	Acalypha caperonioides [16]=0	Acalypha caperonioides [17]=0	Acalypha caperonioides [18]=0	Acalypha caperonioides [19]=0	Acalypha caperonioides [20]=0	Acalypha caperonioides [21]=0	Acalypha caperonioides [22]=0	Acalypha caperonioides [23]=0	Acalypha caperonioides [24]=0	Acalypha caperonioides [25]=0	Acalypha caperonioides [26]=0	Acanthopsis hoffmannseggiana [1]=0	Acanthopsis hoffmannseggiana [2]=0	Acanthopsis hoffmannseggiana [3]=1	Acanthopsis hoffmannseggiana [4]=1	Acanthopsis hoffmannseggiana [5]=0	Acanthopsis hoffmannseggiana [6]=0	Acanthopsis hoffmannseggiana [7]=1	Acanthopsis hoffmannseggiana [8]=0	Acanthopsis hoffmannseggiana [9]=0	Acanthopsis hoffmannseggiana [10]=1	Acanthopsis hoffmannseggiana [11]=0	Acanthopsis hoffmannseggiana [12]=0	Acanthopsis hoffmannseggiana [13]=0
Achyranthemum affine [12]: Acalypha caperonioides [1]=0	Acalypha caperonioides [2]=0	Acalypha caperonioides [3]=0	Acalypha caperonioides [4]=0	Acalypha caperonioides [5]=0	Acalypha caperonioides [6]=0	Acalypha caperonioides [7]=0	Acalypha caperonioides [8]=0	Acalypha caperonioides [9]=0	Acalypha caperonioides [10]=0	Acalypha caperonioides [11]=0	Acalypha caperonioides [12]=0	Acalypha caperonioides [13]=0	Acalypha caperonioides [14]=0	Acalypha caperonioides [15]=0	Acalypha caperonioides [16]=0	Acalypha caperonioides [17]=0	Acalypha caperonioides [18]=0	Acalypha caperonioides [19]=0	Acalypha caperonioides [20]=0	Acalypha caperonioides [21]=0	Acalypha caperonioides [22]=0	Acalypha caperonioides [23]=0	Acalypha caperonioides [24]=0	Acalypha caperonioides [25]=0	Acalypha caperonioides [26]=0	Acanthopsis hoffmannseggiana [1]=0	Acanthopsis hoffmannseggiana [2]=0	Acanthopsis hoffmannseggiana [3]=1	Acanthopsis hoffmannseggiana [4]=1	Acanthopsis hoffmannseggiana [5]=0	Acanthopsis hoffmannseggiana [6]=0	Acanthopsis hoffmannseggiana [7]=1	Acanthopsis hoffmannseggiana [8]=0	Acanthopsis hoffmannseggiana [9]=0	Acanthopsis hoffmannseggiana [10]=1	Acanthopsis hoffmannseggiana [11]=0	Acanthopsis hoffmannseggiana [12]=0	Acanthopsis hoffmannseggiana [13]=0
Achyranthemum affine [13]: Acalypha caperonioides [1]=0	Acalypha caperonioides [2]=0	Acalypha caperonioides [3]=0	Acalypha caperonioides [4]=0	Acalypha caperonioides [5]=0	Acalypha caperonioides [6]=0	Acalypha caperonioides [7]=0	Acalypha caperonioides [8]=0	Acalypha caperonioides [9]=0	Acalypha caperonioides [10]=0	Acalypha caperonioides [11]=0	Acalypha caperonioides [12]=0	Acalypha caperonioides [13]=0	Acalypha caperonioides [14]=0	Acalypha caperonioides [15]=0	Acalypha caperonioides [16]=0	Acalypha caperonioides [17]=0	Acalypha caperonioides [18]=0	Acalypha caperonioides [19]=0	Acalypha caperonioides [20]=0	Acalypha caperonioides [21]=0	Acalypha caperonioides [22]=0	Acalypha caperonioides [23]=0	Acalypha caperonioides [24]=0	Acalypha caperonioides [25]=0	Acalypha caperonioides [26]=0	Acanthopsis hoffmannseggiana [1]=0	Acanthopsis hoffmannseggiana [2]=0	Acanthopsis hoffmannseggiana [3]=1	Acanthopsis hoffmannseggiana [4]=1	Acanthopsis hoffmannseggiana [5]=0	Acanthopsis hoffmannseggiana [6]=0	Acanthopsis hoffmannseggiana [7]=1	Acanthopsis hoffmannseggiana [8]=0	Acanthopsis hoffmannseggiana [9]=0	Acanthopsis hoffmannseggiana [10]=1	Acanthopsis hoffmannseggiana [11]=0	Acanthopsis hoffmannseggiana [12]=0	Acanthopsis hoffmannseggiana [13]=0
Achyranthemum affine [14]: Acalypha caperonioides [1]=0	Acalypha caperonioides [2]=0	Acalypha caperonioides [3]=0	Acalypha caperonioides [4]=0	Acalypha caperonioides [5]=0	Acalypha caperonioides [6]=0	Acalypha caperonioides [7]=0	Acalypha caperonioides [8]=0	Acalypha caperonioides [9]=0	Acalypha caperonioides [10]=0	Acalypha caperonioides [11]=0	Acalypha caperonioides [12]=0	Acalypha caperonioides [13]=0	Acalypha caperonioides [14]=0	Acalypha caperonioides [15]=0	Acalypha caperonioides [16]=0	Acalypha caperonioides [17]=0	Acalypha caperonioides [18]=0	Acalypha caperonioides [19]=0	Acalypha caperonioides [20]=0	Acalypha caperonioides [21]=0	Acalypha caperonioides [22]=0	Acalypha caperonioides [23]=0	Acalypha caperonioides [24]=0	Acalypha caperonioides [25]=0	Acalypha caperonioides [26]=0	Acanthopsis hoffmannseggiana [1]=0	Acanthopsis hoffmannseggiana [2]=0	Acanthopsis hoffmannseggiana [3]=1	Acanthopsis hoffmannseggiana [4]=1	Acanthopsis hoffmannseggiana [5]=0	Acanthopsis hoffmannseggiana [6]=0	Acanthopsis hoffmannseggiana [7]=1	Acanthopsis hoffmannseggiana [8]=0	Acanthopsis hoffmannseggiana [9]=0	Acanthopsis hoffmannseggiana [10]=1	Acanthopsis hoffmannseggiana [11]=0	Acanthopsis hoffmannseggiana [12]=0	Acanthopsis hoffmannseggiana [13]=0
Achyranthemum affine [15]: Acalypha caperonioides [1]=0	Acalypha caperonioides [2]=0	Acalypha caperonioides [3]=0	Acalypha caperonioides [4]=0	Acalypha caperonioides [5]=0	Acalypha caperonioides [6]=0	Acalypha caperonioides [7]=0	Acalypha caperonioides [8]=0	Acalypha caperonioides [9]=0	Acalypha caperonioides [10]=0	Acalypha caperonioides [11]=0	Acalypha caperonioides [12]=0	Acalypha caperonioides [13]=0	Acalypha caperonioides [14]=0	Acalypha caperonioides [15]=0	Acalypha caperonioides [16]=0	Acalypha caperonioides [17]=0	Acalypha caperonioides [18]=0	Acalypha caperonioides [19]=0	Acalypha caperonioides [20]=0	Acalypha caperonioides [21]=0	Acalypha caperonioides [22]=0	Acalypha caperonioides [23]=0	Acalypha caperonioides [24]=0	Acalypha caperonioides [25]=0	Acalypha caperonioides [26]=0	Acanthopsis hoffmannseggiana [1]=0	Acanthopsis hoffmannseggiana [2]=0	Acanthopsis hoffmannseggiana [3]=1	Acanthopsis hoffmannseggiana [4]=1	Acanthopsis hoffmannseggiana [5]=0	Acanthopsis hoffmannseggiana [6]=0	Acanthopsis hoffmannseggiana [7]=1	Acanthopsis hoffmannseggiana [8]=0	Acanthopsis hoffmannseggiana [9]=0	Acanthopsis hoffmannseggiana [10]=1	Acanthopsis hoffmannseggiana [11]=0	Acanthopsis hoffmannseggiana [12]=0	Acanthopsis hoffmannseggiana [13]=0
Achyranthemum affine [16]: Acalypha caperonioides [1]=0	Acalypha caperonioides [2]=0	Acalypha caperonioides [3]=0	Acalypha caperonioides [4]=0	Acalypha caperonioides [5]=0	Acalypha caperonioides [6]=0	Acalypha caperonioides [7]=0	Acalypha caperonioides [8]=0	Acalypha caperonioides [9]=0	Acalypha caperonioides [10]=0	Acalypha caperonioides [11]=0	Acalypha caperonioides [12]=0	Acalypha caperonioides [13]=0	Acalypha caperonioides [14]=0	Acalypha caperonioides [15]=0	Acalypha caperonioides [16]=0	Acalypha caperonioides [17]=0	Acalypha caperonioides [18]=0	Acalypha caperonioides [19]=0	Acalypha caperonioides [20]=0	Acalypha caperonioides [21]=0	Acalypha caperonioides [22]=0	Acalypha caperonioides [23]=0	Acalypha caperonioides [24]=0	Acalypha caperonioides [25]=0	Acalypha caperonioides [26]=0	Acanthopsis hoffmannseggiana [1]=0	Acanthopsis hoffmannseggiana [2]=0	Acanthopsis hoffmannseggiana [3]=1	Acanthopsis hoffmannseggiana [4]=1	Acanthopsis hoffmannseggiana [5]=0	Acanthopsis hoffmannseggiana [6]=0	Acanthopsis hoffmannseggiana [7]=1	Acanthopsis hoffmannseggiana [8]=0	Acanthopsis hoffmannseggiana [9]=0	Acanthopsis hoffmannseggiana [10]=1	Acanthopsis hoffmannseggiana [11]=0	Acanthopsis hoffmannseggiana [12]=0	Acanthopsis hoffmannseggiana [13]=0
Achyranthemum affine [17]: Acalypha caperonioides [1]=0	Acalypha caperonioides [2]=0	Acalypha caperonioides [3]=0	Acalypha caperonioides [4]=0	Acalypha caperonioides [5]=0	Acalypha caperonioides [6]=0	Acalypha caperonioides [7]=0	Acalypha caperonioides [8]=0	Acalypha caperonioides [9]=0	Acalypha caperonioides [10]=0	Acalypha caperonioides [11]=0	Acalypha caperonioides [12]=0	Acalypha caperonioides [13]=0	Acalypha caperonioides [14]=0	Acalypha caperonioides [15]=0	Acalypha caperonioides [16]=0	Acalypha caperonioides [17]=0	Acalypha caperonioides [18]=0	Acalypha caperonioides [19]=0	Acalypha caperonioides [20]=0	Acalypha caperonioides [21]=0	Acalypha caperonioides [22]=0	Acalypha caperonioides [23]=0	Acalypha caperonioides [24]=0	Acalypha caperonioides [25]=0	Acalypha caperonioides [26]=0	Acanthopsis hoffmannseggiana [1]=0	Acanthopsis hoffmannseggiana [2]=0	Acanthopsis hoffmannseggiana [3]=1	Acanthopsis hoffmannseggiana [4]=1	Acanthopsis hoffmannseggiana [5]=0	Acanthopsis hoffmannseggiana [6]=0	Acanthopsis hoffmannseggiana [7]=1	Acanthopsis hoffmannseggiana [8]=0	Acanthopsis hoffmannseggiana [9]=0	Acanthopsis hoffmannseggiana [10]=1	Acanthopsis hoffmannseggiana [11]=0	Acanthopsis hoffmannseggiana [12]=0	Acanthopsis hoffmannseggiana [13]=0
Achyranthemum affine [18]: Acalypha caperonioides [1]=0	Acalypha caperonioides [2]=0	Acalypha caperonioides [3]=0	Acalypha caperonioides [4]=0	Acalypha caperonioides [5]=0	Acalypha caperonioides [6]=0	Acalypha caperonioides [7]=0	Acalypha caperonioides [8]=0	Acalypha caperonioides [9]=0	Acalypha caperonioides [10]=0	Acalypha caperonioides [11]=0	Acalypha caperonioides [12]=0	Acalypha caperonioides [13]=0	Acalypha caperonioides [14]=0	Acalypha caperonioides [15]=0	Acalypha caperonioides [16]=0	Acalypha caperonioides [17]=0	Acalypha caperonioides [18]=0	Acalypha caperonioides [19]=0	Acalypha caperonioides [20]=0	Acalypha caperonioides [21]=0	Acalypha caperonioides [22]=0	Acalypha caperonioides [23]=0	Acalypha caperonioides [24]=0	Acalypha caperonioides [25]=0	Acalypha caperonioides [26]=0	Acanthopsis hoffmannseggiana [1]=0	Acanthopsis hoffmannseggiana [2]=0	Acanthopsis hoffmannseggiana [3]=1	Acanthopsis hoffmannseggiana [4]=1	Acanthopsis hoffmannseggiana [5]=0	Acanthopsis hoffmannseggiana [6]=0	Acanthopsis hoffmannseggiana [7]=1	Acanthopsis hoffmannseggiana [8]=0	Acanthopsis hoffmannseggiana [9]=0	Acanthopsis hoffmannseggiana [10]=1	Acanthopsis hoffmannseggiana [11]=0	Acanthopsis hoffmannseggiana [12]=0	Acanthopsis hoffmannseggiana [13]=0
Achyranthemum affine [19]: Acalypha caperonioides [1]=0	Acalypha caperonioides [2]=0	Acalypha caperonioides [3]=0	Acalypha caperonioides [4]=0	Acalypha caperonioides [5]=0	Acalypha caperonioides [6]=0	Acalypha caperonioides [7]=0	Acalypha caperonioides [8]=0	Acalypha caperonioides [9]=0	Acalypha caperonioides [10]=0	Acalypha caperonioides [11]=0	Acalypha caperonioides [12]=0	Acalypha caperonioides [13]=0	Acalypha caperonioides [14]=0	Acalypha caperonioides [15]=0	Acalypha caperonioides [16]=0	Acalypha caperonioides [17]=0	Acalypha caperonioides [18]=0	Acalypha caperonioides [19]=0	Acalypha caperonioides [20]=0	Acalypha caperonioides [21]=0	Acalypha caperonioides [22]=0	Acalypha caperonioides [23]=0	Acalypha caperonioides [24]=0	Acalypha caperonioides [25]=0	Acalypha caperonioides [26]=0	Acanthopsis hoffmannseggiana [1]=0	Acanthopsis hoffmannseggiana [2]=0	Acanthopsis hoffmannseggiana [3]=1	Acanthopsis hoffmannseggiana [4]=1	Acanthopsis hoffmannseggiana [5]=0	Acanthopsis hoffmannseggiana [6]=0	Acanthopsis hoffmannseggiana [7]=1	Acanthopsis hoffmannseggiana [8]=0	Acanthopsis hoffmannseggiana [9]=0	Acanthopsis hoffmannseggiana [10]=1	Acanthopsis hoffmannseggiana [11]=0	Acanthopsis hoffmannseggiana [12]=0	Acanthopsis hoffmannseggiana [13]=0
Achyranthemum affine [20]: Acalypha caperonioides [1]=0	Acalypha caperonioides [2]=0	Acalypha caperonioides [3]=0	Acalypha caperonioides [4]=0	Acalypha caperonioides [5]=0	Acalypha caperonioides [6]=0	Acalypha caperonioides [7]=0	Acalypha caperonioides [8]=0	Acalypha caperonioides [9]=0	Acalypha caperonioides [10]=0	Acalypha caperonioides [11]=0	Acalypha caperonioides [12]=0	Acalypha caperonioides [13]=0	Acalypha caperonioides [14]=0	Acalypha caperonioides [15]=0	Acalypha caperonioides [16]=0	Acalypha caperonioides [17]=0	Acalypha caperonioides [18]=0	Acalypha caperonioides [19]=0	Acalypha caperonioides [20]=0	Acalypha caperonioides [21]=0	Acalypha caperonioides [22]=0	Acalypha caperonioides [23]=0	Acalypha caperonioides [24]=0	Acalypha caperonioides [25]=0	Acalypha caperonioides [26]=0	Acanthopsis hoffmannseggiana [1]=0	Acanthopsis hoffmannseggiana [2]=0	Acanthopsis hoffmannseggiana [3]=1	Acanthopsis hoffmannseggiana [4]=1	Acanthopsis hoffmannseggiana [5]=0	Acanthopsis hoffmannseggiana [6]=0	Acanthopsis hoffmannseggiana [7]=1	Acanthopsis hoffmannseggiana [8]=0	Acanthopsis hoffmannseggiana [9]=0	Acanthopsis hoffmannseggiana [10]=1	Acanthopsis hoffmannseggiana [11]=0	Acanthopsis hoffmannseggiana [12]=0	Acanthopsis hoffmannseggiana [13]=0
Achyranthemum affine [21]: Acalypha caperonioides [1]=0	Acalypha caperonioides [2]=0	Acalypha caperonioides [3]=0	Acalypha caperonioides [4]=0	Acalypha caperonioides [5]=0	Acalypha caperonioides [6]=0	Acalypha caperonioides [7]=0	Acalypha caperonioides [8]=0	Acalypha caperonioides [9]=0	Acalypha caperonioides [10]=0	Acalypha caperonioides [11]=0	Acalypha caperonioides [12]=0	Acalypha caperonioides [13]=0	Acalypha caperonioides [14]=0	Acalypha caperonioides [15]=0	Acalypha caperonioides [16]=0	Acalypha caperonioides [17]=0	Acalypha caperonioides [18]=0	Acalypha caperonioides [19]=0	Acalypha caperonioides [20]=0	Acalypha caperonioides [21]=0	Acalypha caperonioides [22]=0	Acalypha caperonioides [23]=0	Acalypha caperonioides [24]=0	Acalypha caperonioides [25]=0	Acalypha caperonioides [26]=0	Acanthopsis hoffmannseggiana [1]=0	Acanthopsis hoffmannseggiana [2]=0	Acanthopsis hoffmannseggiana [3]=1	Acanthopsis hoffmannseggiana [4]=1	Acanthopsis hoffmannseggiana [5]=0	Acanthopsis hoffmannseggiana [6]=0	Acanthopsis hoffmannseggiana [7]=1	Acanthopsis hoffmannseggiana [8]=0	Acanthopsis hoffmannseggiana [9]=0	Acanthopsis hoffmannseggiana [10]=1	Acanthopsis hoffmannseggiana [11]=0	Acanthopsis hoffmannseggiana [12]=0	Acanthopsis hoffmannseggiana [13]=0
Achyranthemum affine [22]: Acalypha caperonioides [1]=0	Acalypha caperonioides [2]=0	Acalypha caperonioides [3]=0	Acalypha caperonioides [4]=0	Acalypha caperonioides [5]=0	Acalypha caperonioides [6]=0	Acalypha caperonioides [7]=0	Acalypha caperonioides [8]=0	Acalypha caperonioides [9]=0	Acalypha caperonioides [10]=0	Acalypha caperonioides [11]=0	Acalypha caperonioides [12]=0	Acalypha caperonioides [13]=0	Acalypha caperonioides [14]=0	Acalypha caperonioides [15]=0	Acalypha caperonioides [16]=0	Acalypha caperonioides [17]=0	Acalypha caperonioides [18]=0	Acalypha caperonioides [19]=0	Acalypha caperonioides [20]=0	Acalypha caperonioides [21]=0	Acalypha caperonioides [22]=0	Acalypha caperonioides [23]=0	Acalypha caperonioides [24]=0	Acalypha caperonioides [25]=0	Acalypha caperonioides [26]=0	Acanthopsis hoffmannseggiana [1]=0	Acanthopsis hoffmannseggiana [2]=0	Acanthopsis hoffmannseggiana [3]=1	Acanthopsis hoffmannseggiana [4]=1	Acanthopsis hoffmannseggiana [5]=0	Acanthopsis hoffmannseggiana [6]=0	Acanthopsis hoffmannseggiana [7]=1	Acanthopsis hoffmannseggiana [8]=0	Acanthopsis hoffmannseggiana [9]=0	Acanthopsis hoffmannseggiana [10]=1	Acanthopsis hoffmannseggiana [11]=0	Acanthopsis hoffmannseggiana [12]=0	Acanthopsis hoffmannseggiana [13]=0
Achyranthemum affine [23]: Acalypha caperonioides [1]=1	Acalypha caperonioides [2]=1	Acalypha caperonioides [3]=1	Acalypha caperonioides [4]=1	Acalypha caperonioides [5]=1	Acalypha caperonioides [6]=1	Acalypha caperonioides [7]=1	Acalypha caperonioides [8]=0	Acalypha caperonioides [9]=1	Acalypha caperonioides [10]=1	Acalypha caperonioides [11]=1	Acalypha caperonioides [12]=1	Acalypha caperonioides [13]=1	Acalypha caperonioides [14]=1	Acalypha caperonioides [15]=1	Acalypha caperonioides [16]=1	Acalypha caperonioides [17]=1	Acalypha caperonioides [18]=1	Acalypha caperonioides [19]=1	Acalypha caperonioides [20]=1	Acalypha caperonioides [21]=1	Acalypha caperonioides [22]=0	Acalypha caperonioides [23]=1	Acalypha caperonioides [24]=1	Acalypha caperonioides [25]=1	Acalypha caperonioides [26]=1	Acanthopsis hoffmannseggiana [1]=0	Acanthopsis hoffmannseggiana [2]=0	Acanthopsis hoffmannseggiana [3]=0	Acanthopsis hoffmannseggiana [4]=0	Acanthopsis hoffmannseggiana [5]=0	Acanthopsis hoffmannseggiana [6]=0	Acanthopsis hoffmannseggiana [7]=0	Acanthopsis hoffmannseggiana [8]=0	Acanthopsis hoffmannseggiana [9]=0	Acanthopsis hoffmannseggiana [10]=0	Acanthopsis hoffmannseggiana [11]=0	Acanthopsis hoffmannseggiana [12]=0	Acanthopsis hoffmannseggiana [13]=0
Achyranthemum affine [24]: Acalypha caperonioides [1]=1	Acalypha caperonioides [2]=1	Acalypha caperonioides [3]=1	Acalypha caperonioides [4]=1	Acalypha caperonioides [5]=1	Acalypha caperonioides [6]=1	Acalypha caperonioides [7]=1	Acalypha caperonioides [8]=1	Acalypha caperonioides [9]=1	Acalypha caperonioides [10]=1	Acalypha caperonioides [11]=1	Acalypha caperonioides [12]=1	Acalypha caperonioides [13]=1	Acalypha caperonioides [14]=1	Acalypha caperonioides [15]=1	Acalypha caperonioides [16]=1	Acalypha caperonioides [17]=1	Acalypha caperonioides [18]=1	Acalypha caperonioides [19]=1	Acalypha caperonioides [20]=1	Acalypha caperonioides [21]=1	Acalypha caperonioides [22]=0	Acalypha caperonioides [23]=1	Acalypha caperonioides [24]=1	Acalypha caperonioides [25]=1	Acalypha caperonioides [26]=1	Acanthopsis hoffmannseggiana [1]=0	Acanthopsis hoffmannseggiana [2]=0	Acanthopsis hoffmannseggiana [3]=0	Acanthopsis hoffmannseggiana [4]=0	Acanthopsis hoffmannseggiana [5]=0	Acanthopsis hoffmannseggiana [6]=0	Acanthopsis hoffmannseggiana [7]=0	Acanthopsis hoffmannseggiana [8]=0	Acanthopsis hoffmannseggiana [9]=0	Acanthopsis hoffmannseggiana [10]=0	Acanthopsis hoffmannseggiana [11]=0	Acanthopsis hoffmannseggiana [12]=0	Acanthopsis hoffmannseggiana [13]=0